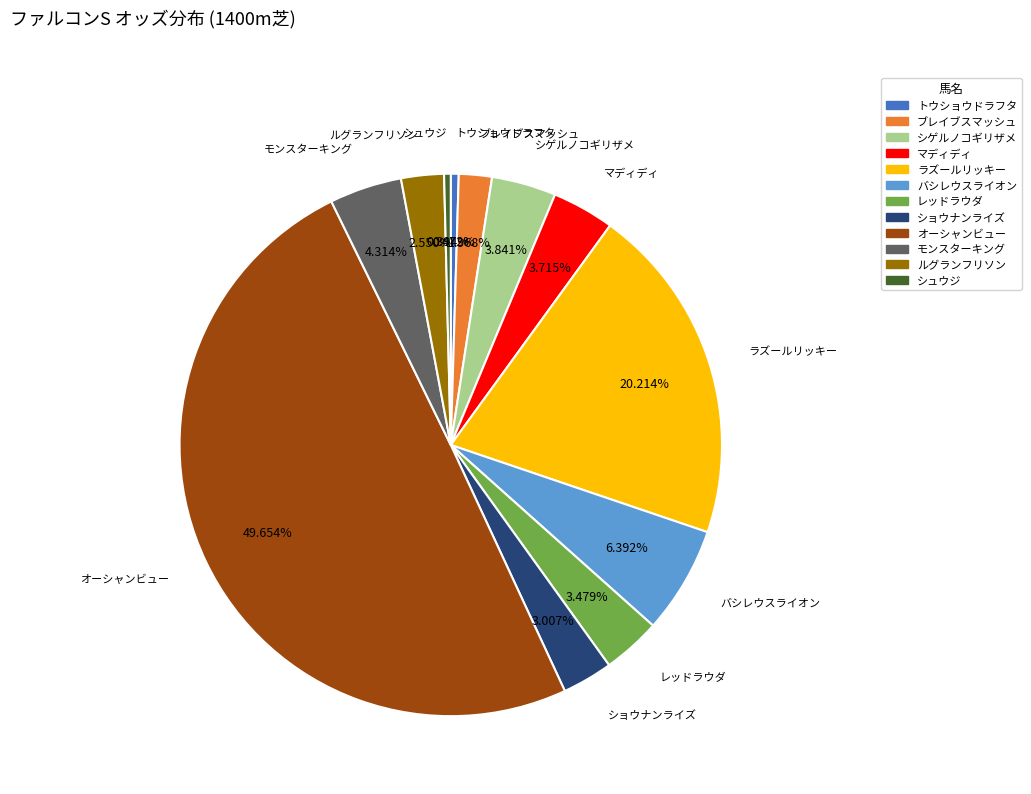

Which category has the biggest portion of the pie?

オーシャンビュー